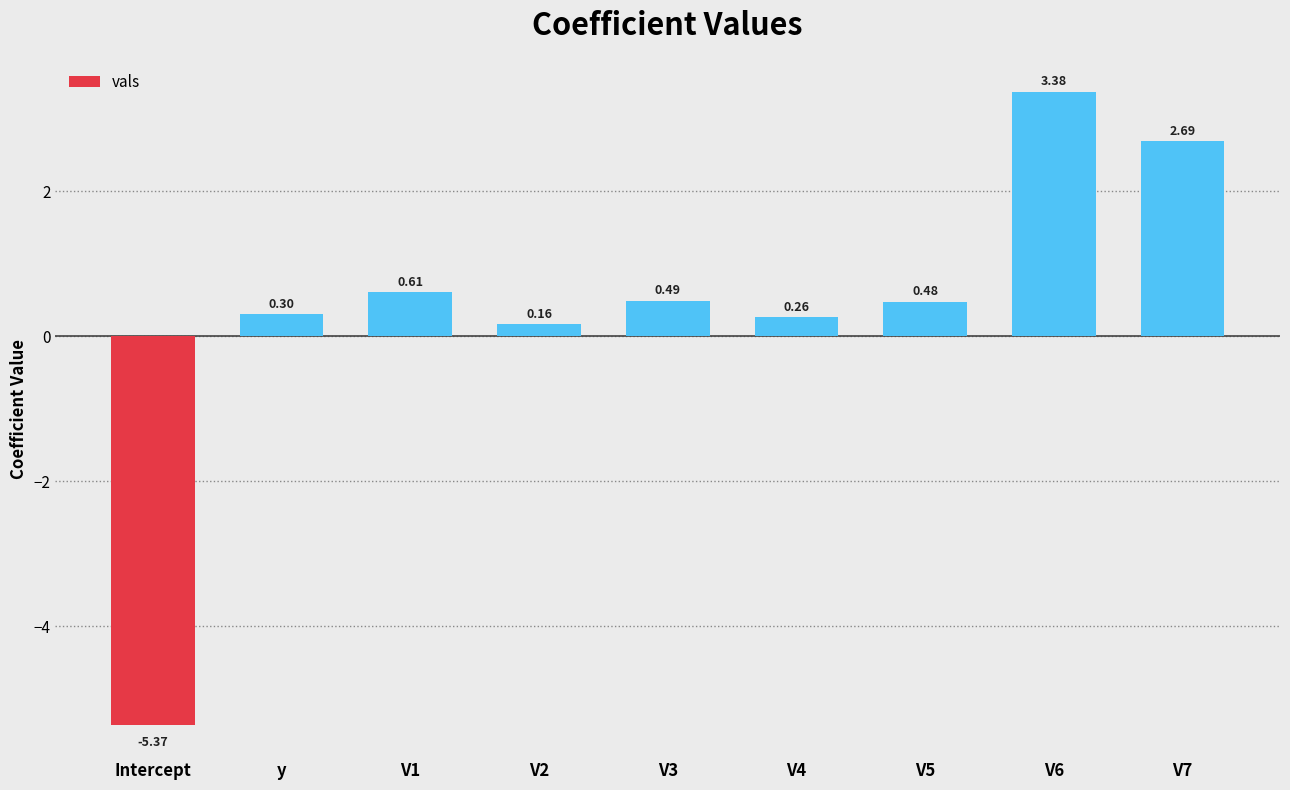

How many negative values are there?

1